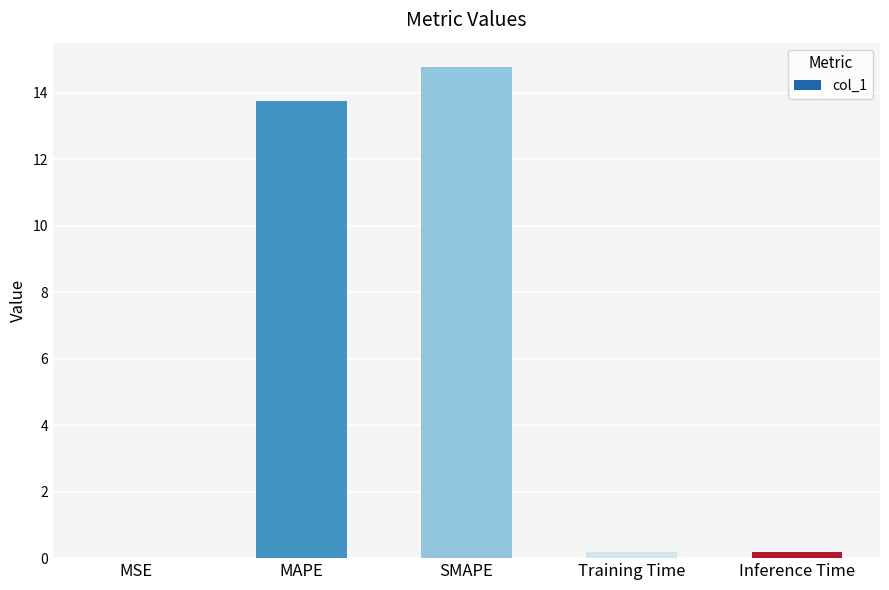

Between MAPE and MSE, which is larger?

MAPE